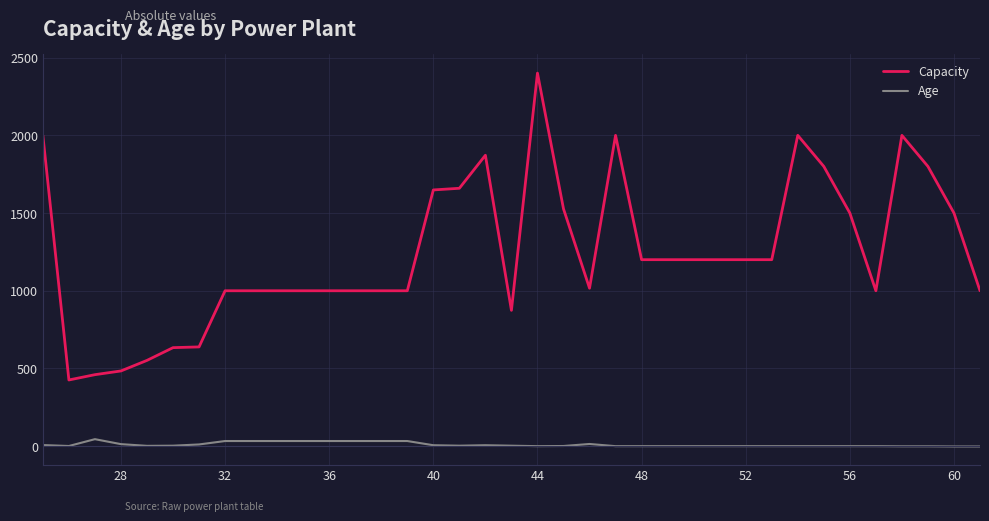

What is the maximum value for Capacity?

2400.5